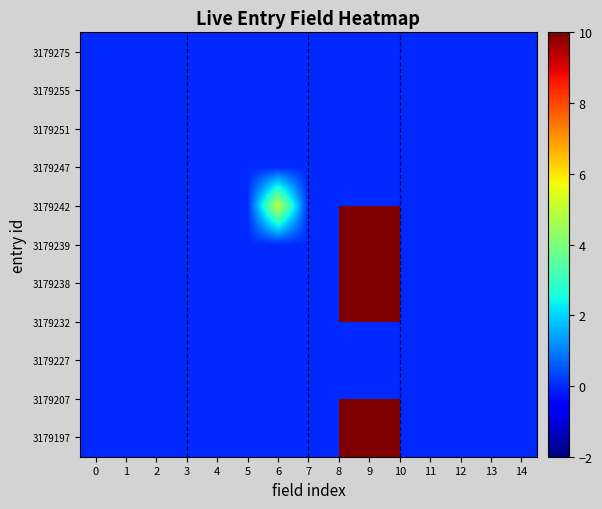

What is the greatest value displayed?

20230717232642